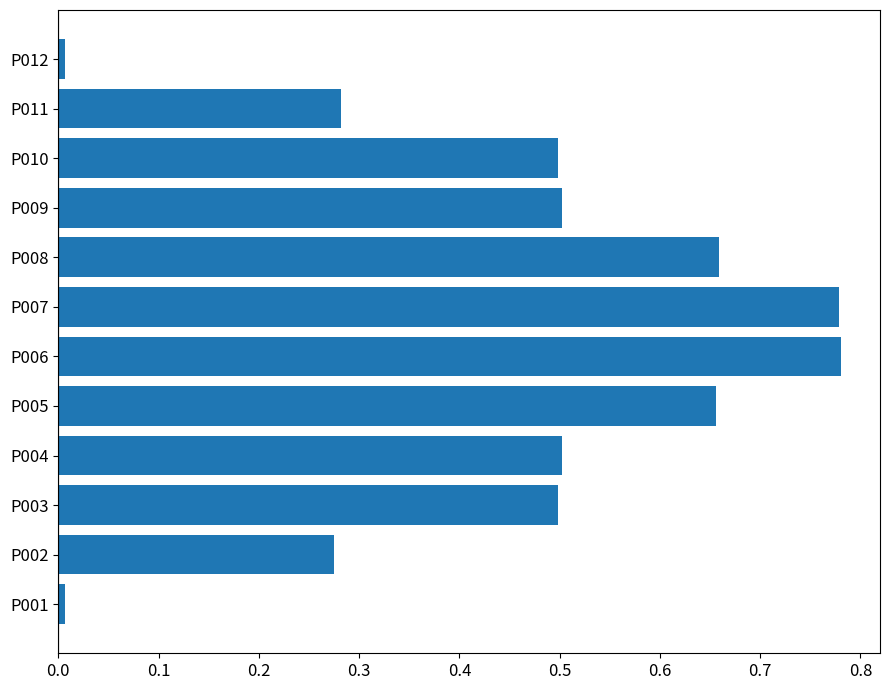

What is the sum of the values at P004 and P009?

1.0